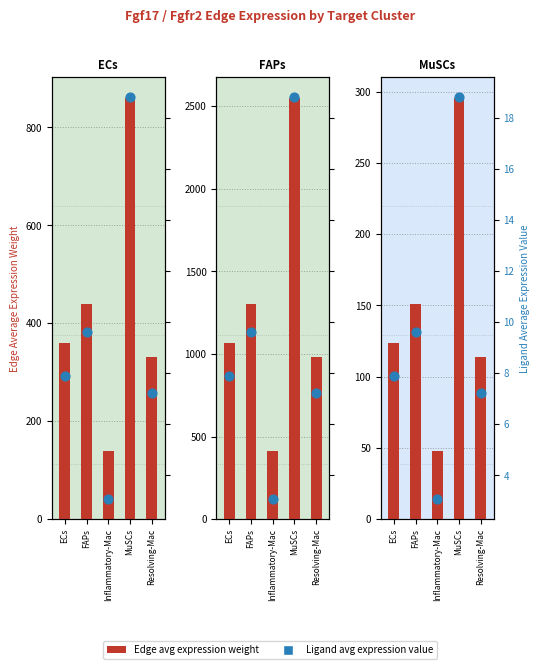

What are all the series names shown in the legend?

Edge avg expression weight, Ligand avg expression value